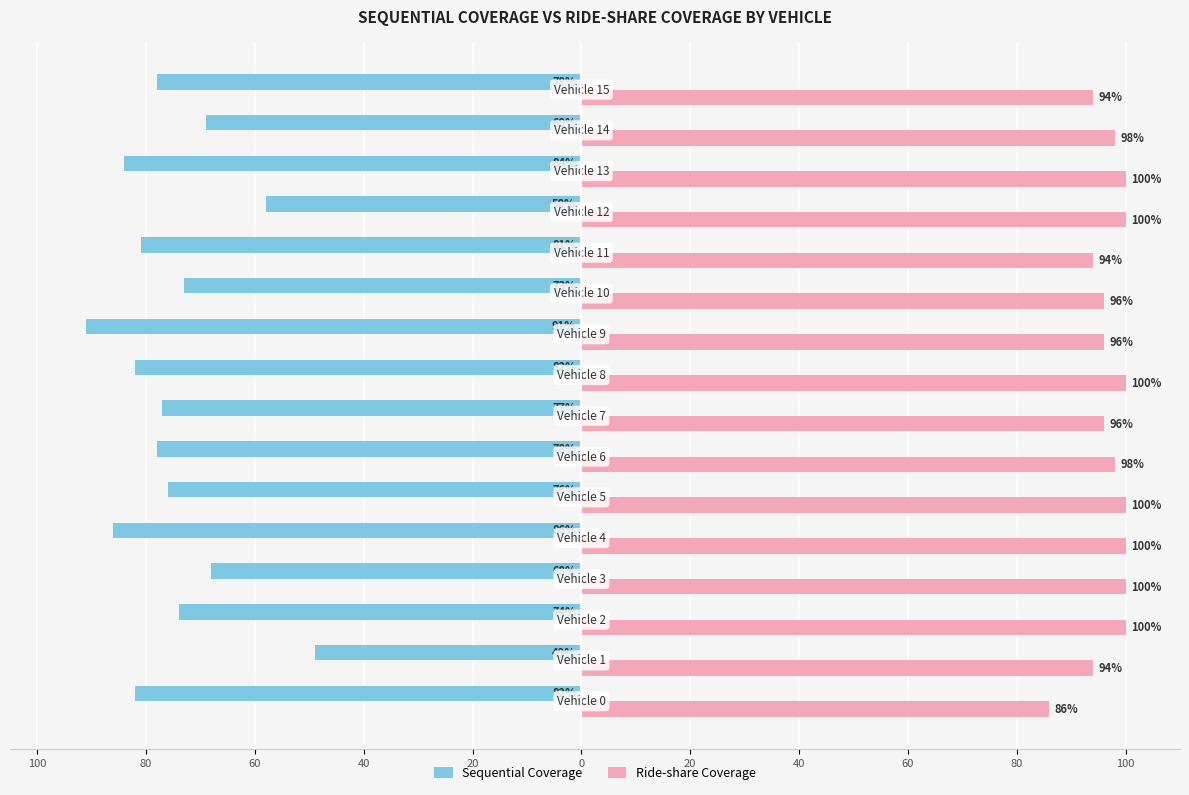

What are all the series names shown in the legend?

Sequential Coverage, Ride-share Coverage